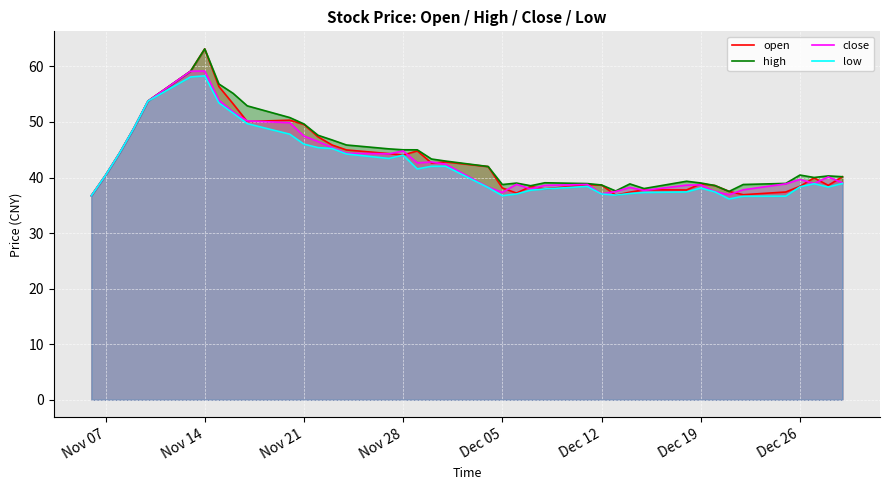

What value does the close series have at Nov 07?

40.4